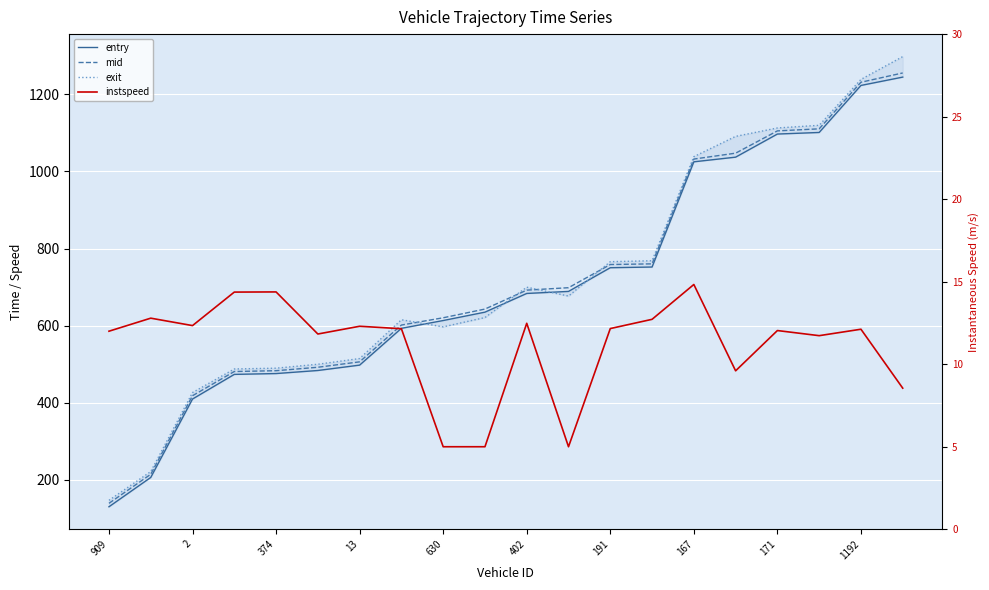

The value of entry at 13 is 709.2. True or false?

False